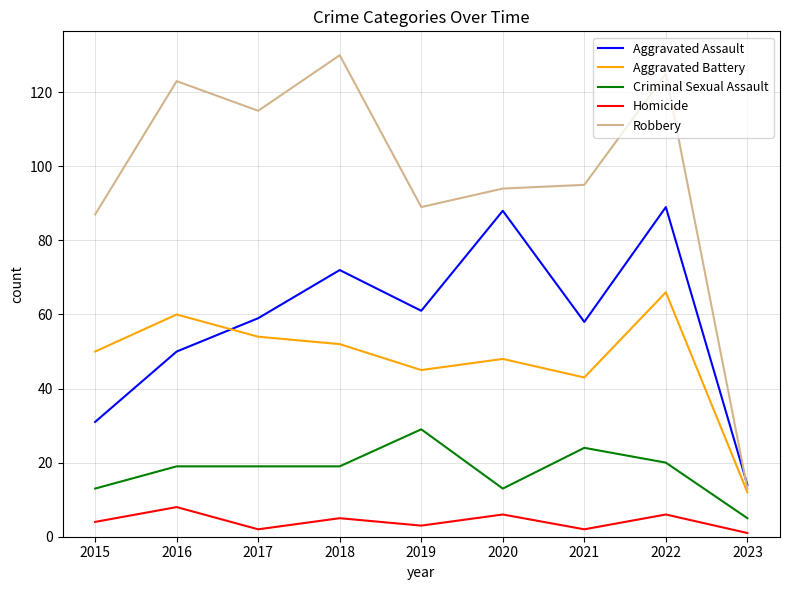

List the series in order of their peak value, lowest first.

Homicide, Criminal Sexual Assault, Aggravated Battery, Aggravated Assault, Robbery